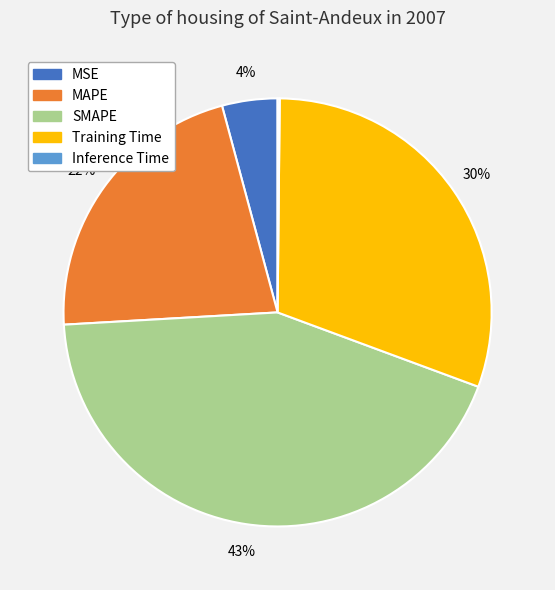

Does any single category account for the majority?

No